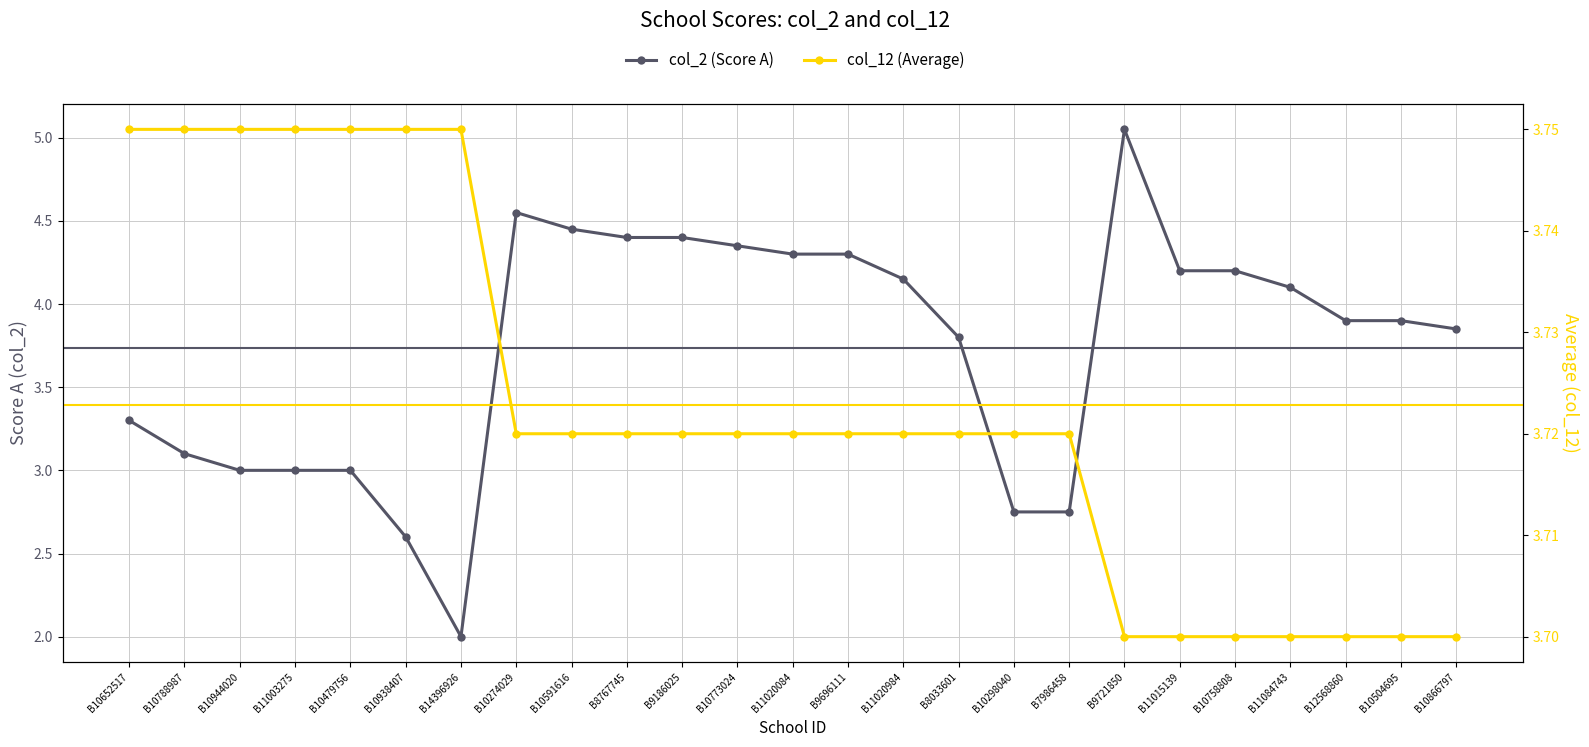

Reading left to right, what are all the values shown in this chart?

col_2 (Score A): B10652517=3.3	B10788987=3.1	B10944020=3.0	B11003275=3.0	B10479756=3.0	B10938407=2.6	B14396926=2.0	B10274029=4.5	B10591616=4.5	B8767745=4.4	B9186025=4.4	B10773024=4.3	B11020084=4.3	B9696111=4.3	B11020984=4.2	B8033601=3.8	B10298040=2.8	B7986458=2.8	B9721850=5.0	B11015139=4.2	B10758808=4.2	B11084743=4.1	B12568860=3.9	B10504695=3.9	B10866797=3.9
col_12 (Average): B10652517=3.8	B10788987=3.8	B10944020=3.8	B11003275=3.8	B10479756=3.8	B10938407=3.8	B14396926=3.8	B10274029=3.7	B10591616=3.7	B8767745=3.7	B9186025=3.7	B10773024=3.7	B11020084=3.7	B9696111=3.7	B11020984=3.7	B8033601=3.7	B10298040=3.7	B7986458=3.7	B9721850=3.7	B11015139=3.7	B10758808=3.7	B11084743=3.7	B12568860=3.7	B10504695=3.7	B10866797=3.7